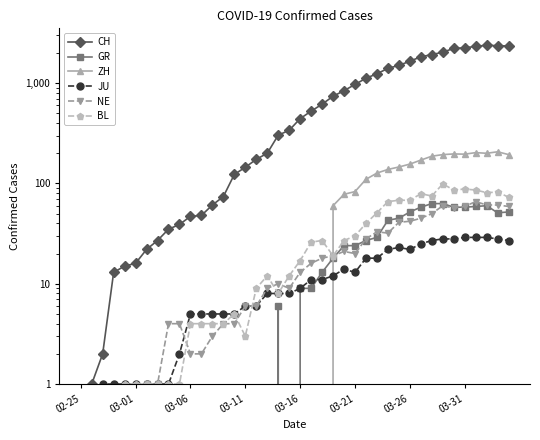

What is the maximum value shown in the chart?

2387